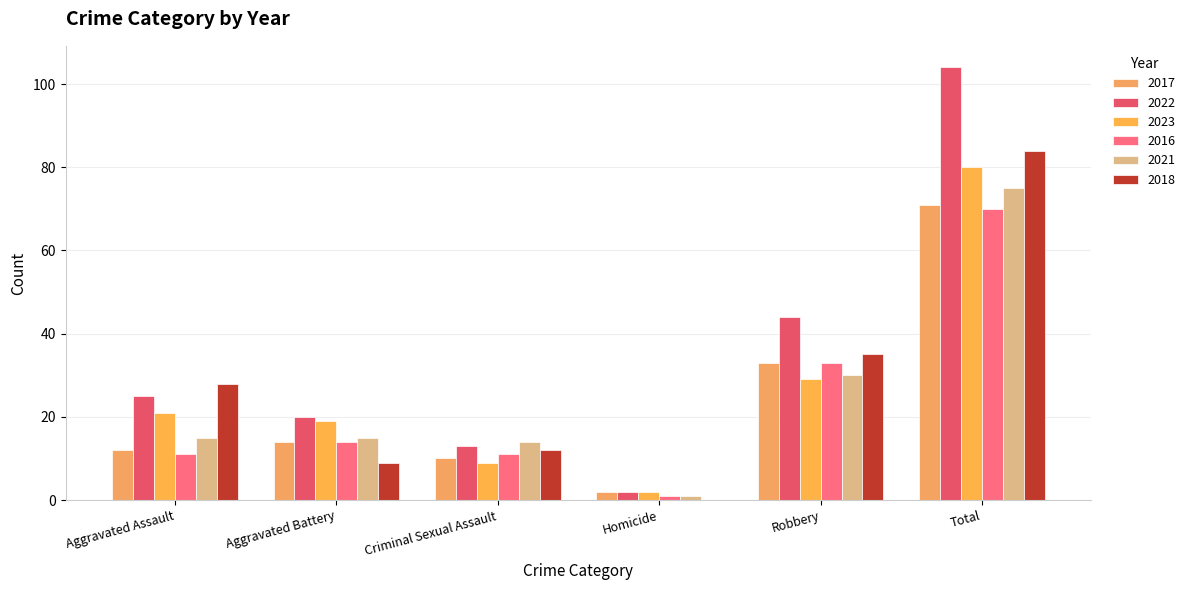

List the labels in order of 2023 value, largest first.

Total, Robbery, Aggravated Assault, Aggravated Battery, Criminal Sexual Assault, Homicide